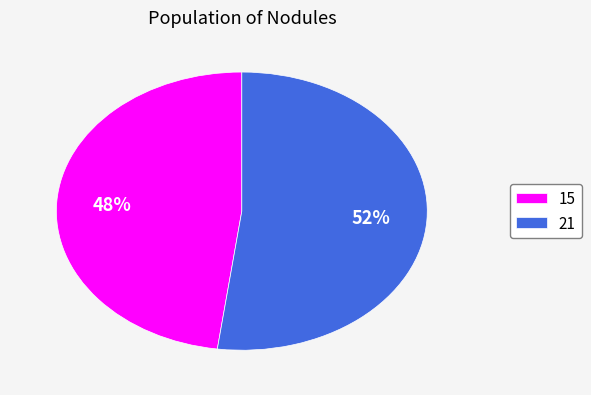

Is it true that 21 is 66% of the pie?

False